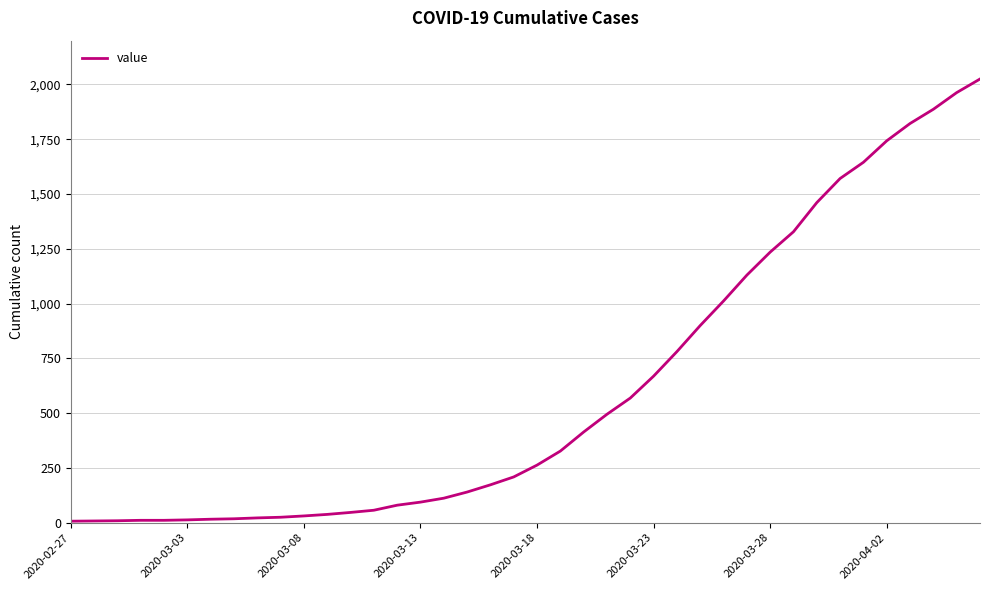

Does the chart have visible grid lines?

Yes